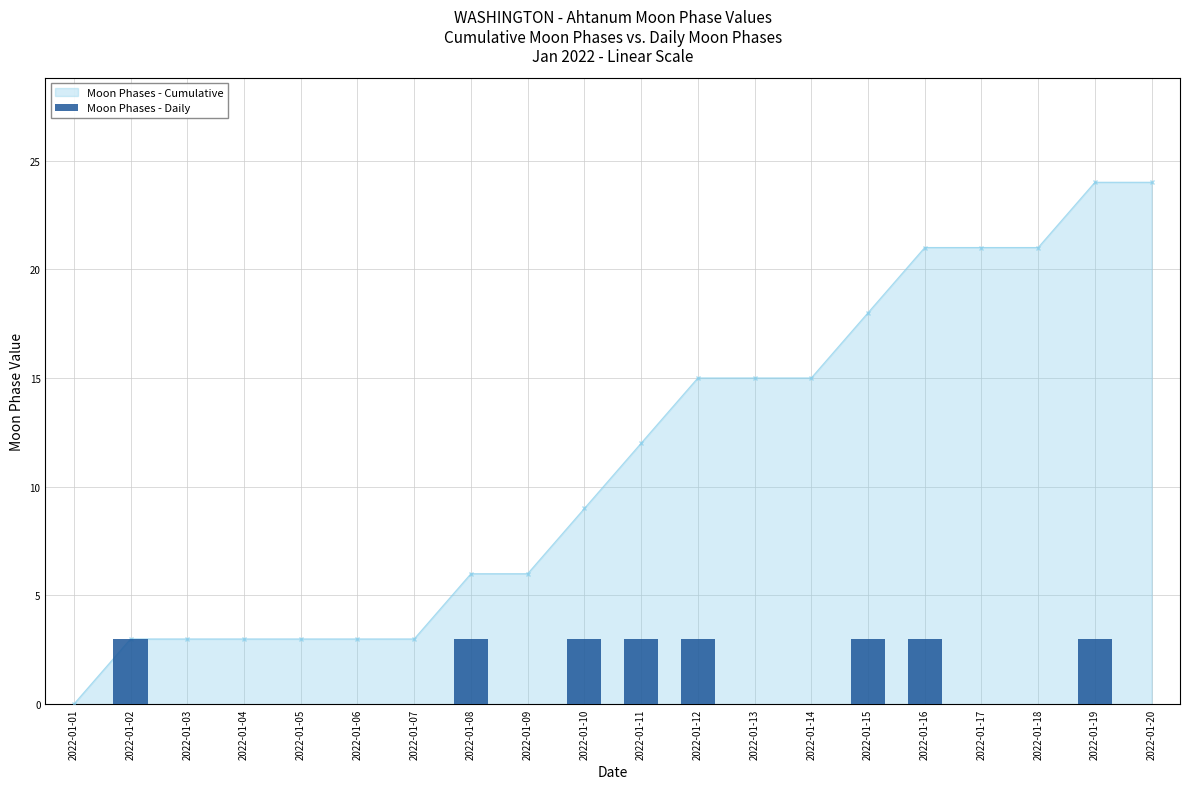

Rank the categories by value from highest to lowest.

2022-01-02, 2022-01-08, 2022-01-10, 2022-01-11, 2022-01-12, 2022-01-15, 2022-01-16, 2022-01-19, 2022-01-01, 2022-01-03, 2022-01-04, 2022-01-05, 2022-01-06, 2022-01-07, 2022-01-09, 2022-01-13, 2022-01-14, 2022-01-17, 2022-01-18, 2022-01-20